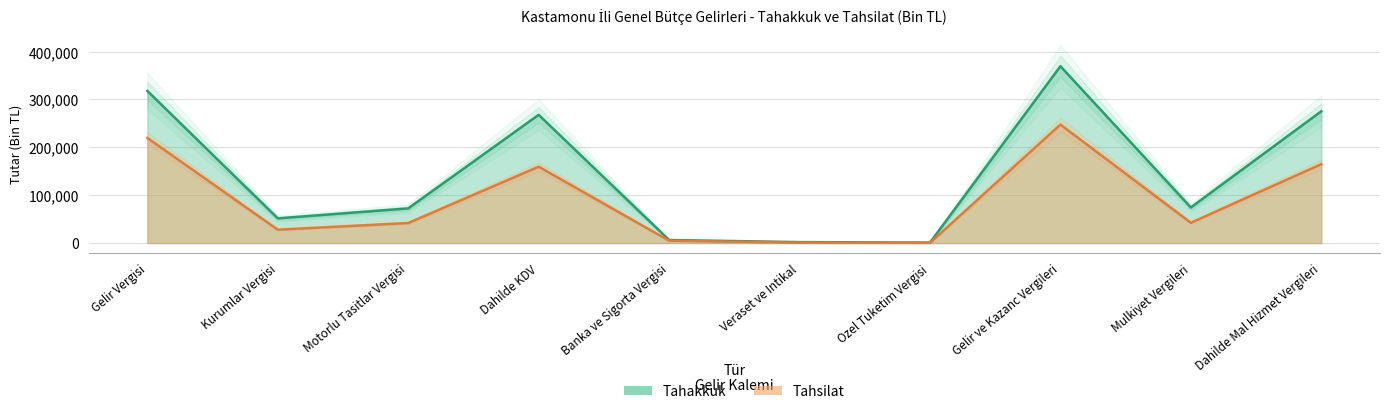

Read the tahakkuk value at Gelir ve Kazanc Vergileri, to the nearest 50.

369450